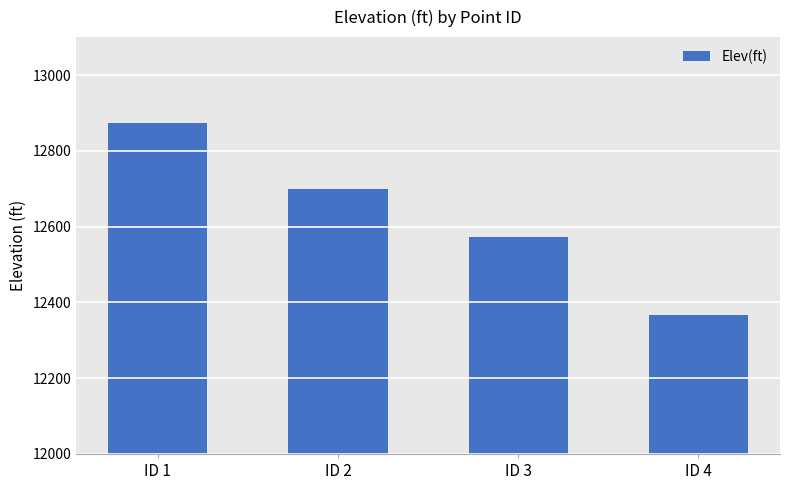

What is the difference between the maximum and minimum values?

506.0